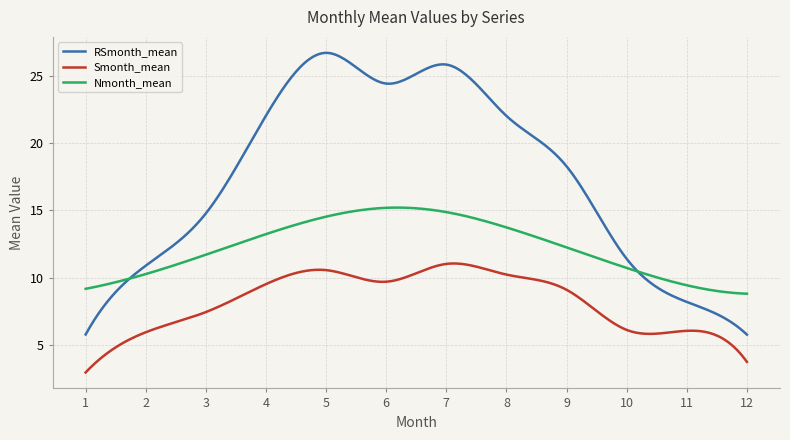

True or false: Nmonth_mean and Smonth_mean cross at least once.

False